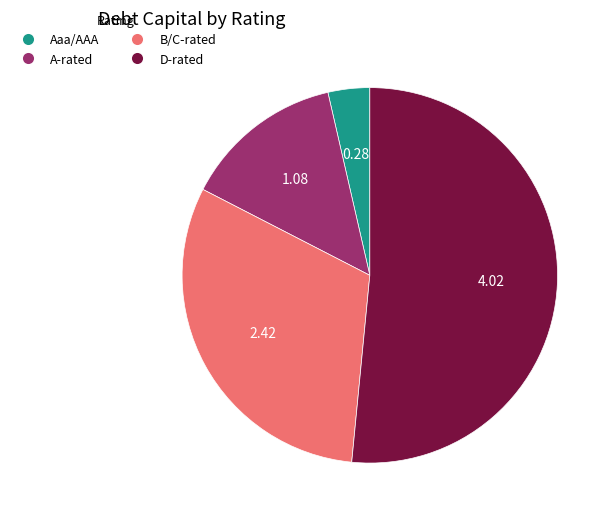

Is there a majority slice in this chart?

Yes